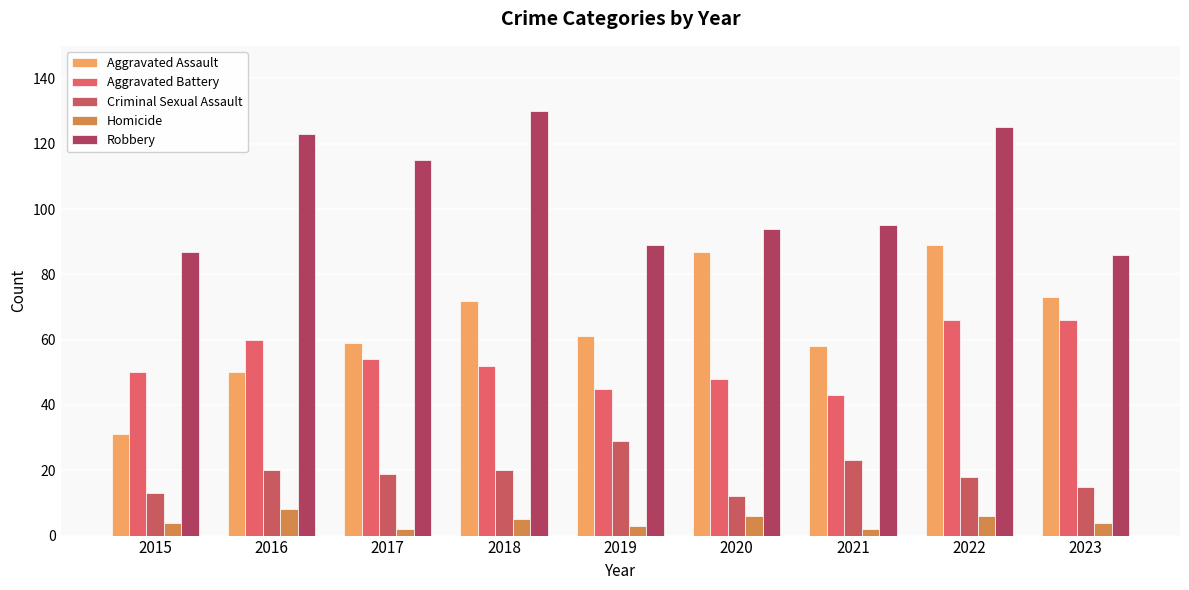

Is it true that Aggravated Assault equals 61 at 2019?

True